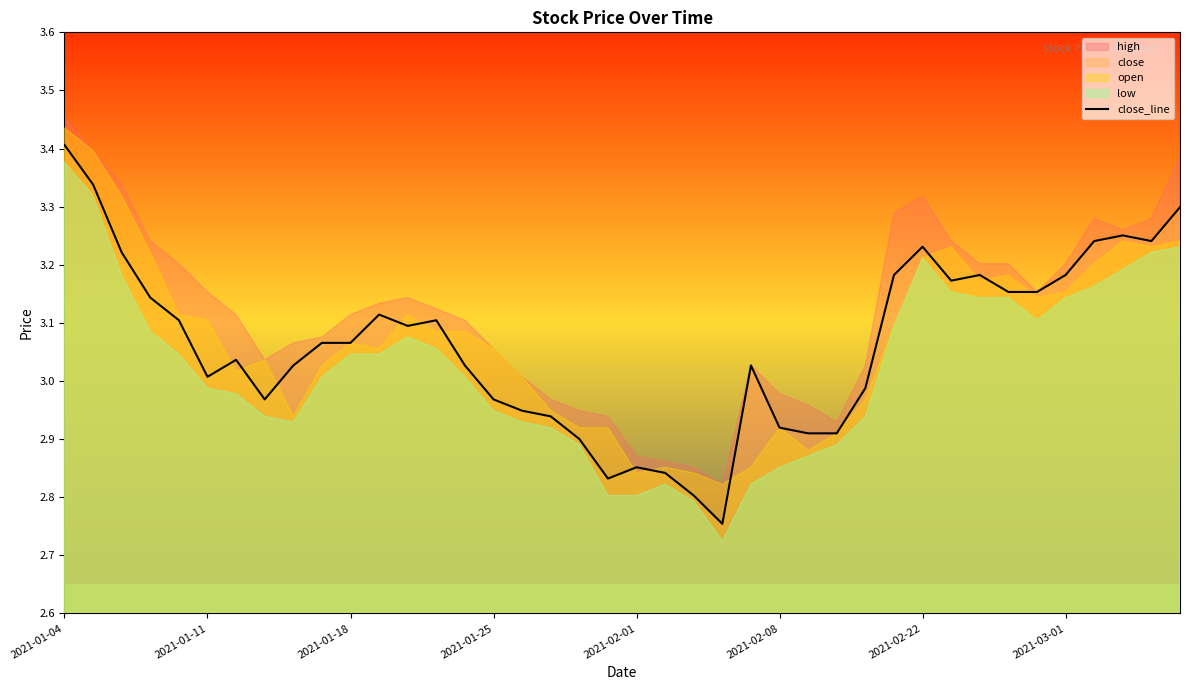

At which label does close_line reach its peak?

2021-01-04